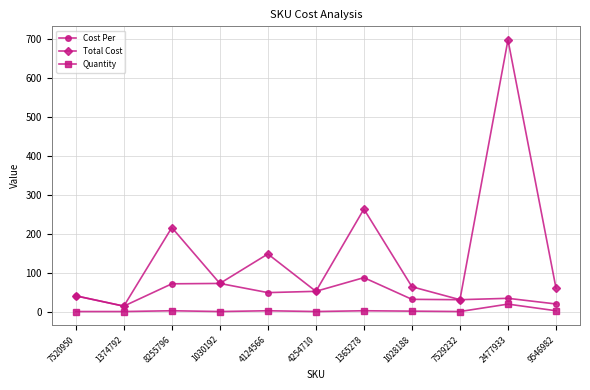

How many interior local valleys does the Total Cost series have?

4